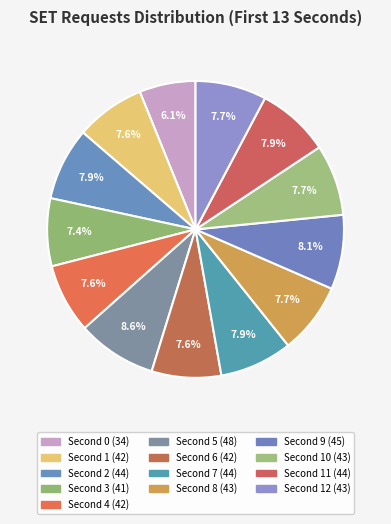

How many segments does this pie chart have?

13